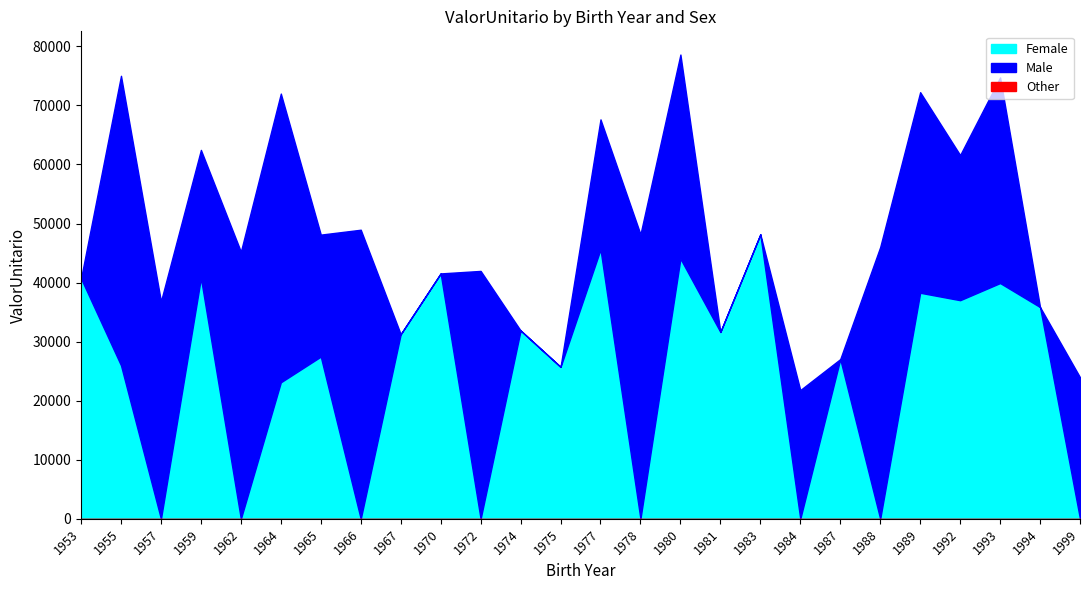

Where is the first local minimum for Female?

1957